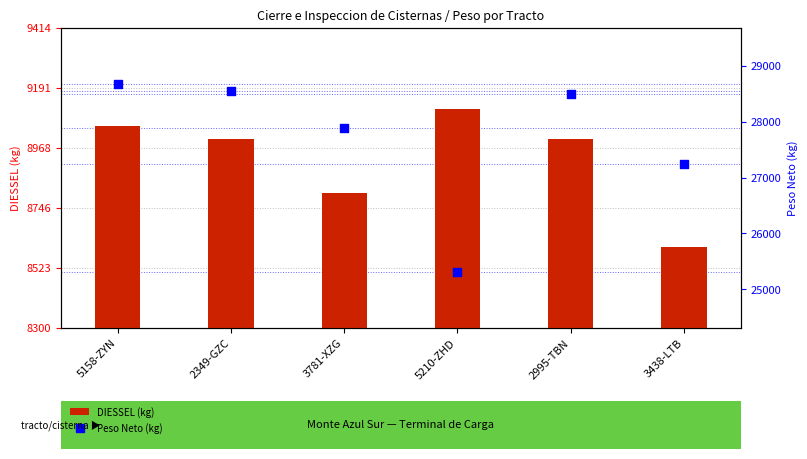

Which series contains the highest Y value?

Peso Neto (kg)